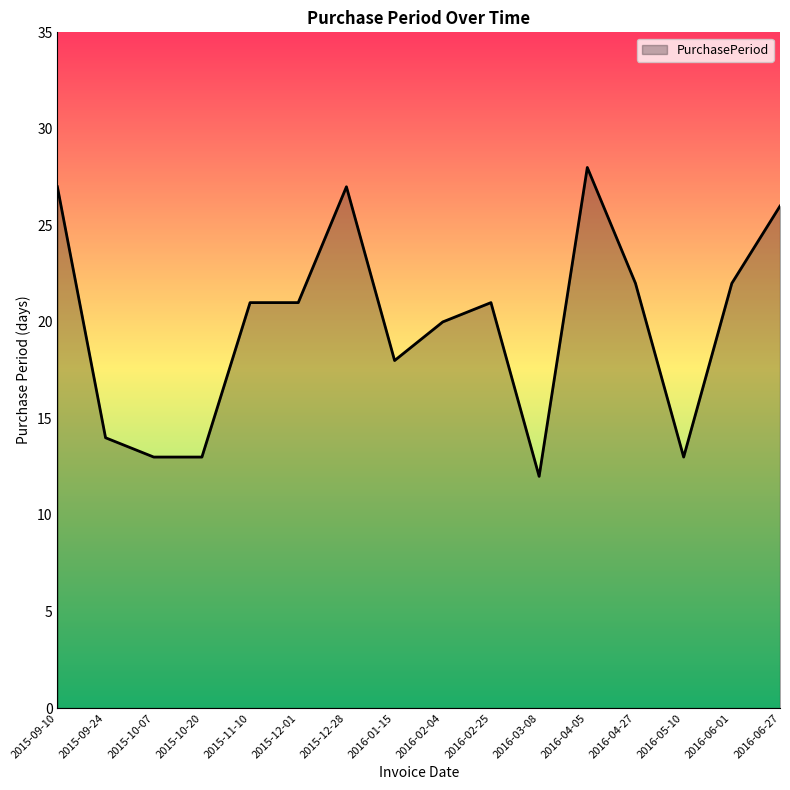

What is the difference between the maximum and minimum values?

16